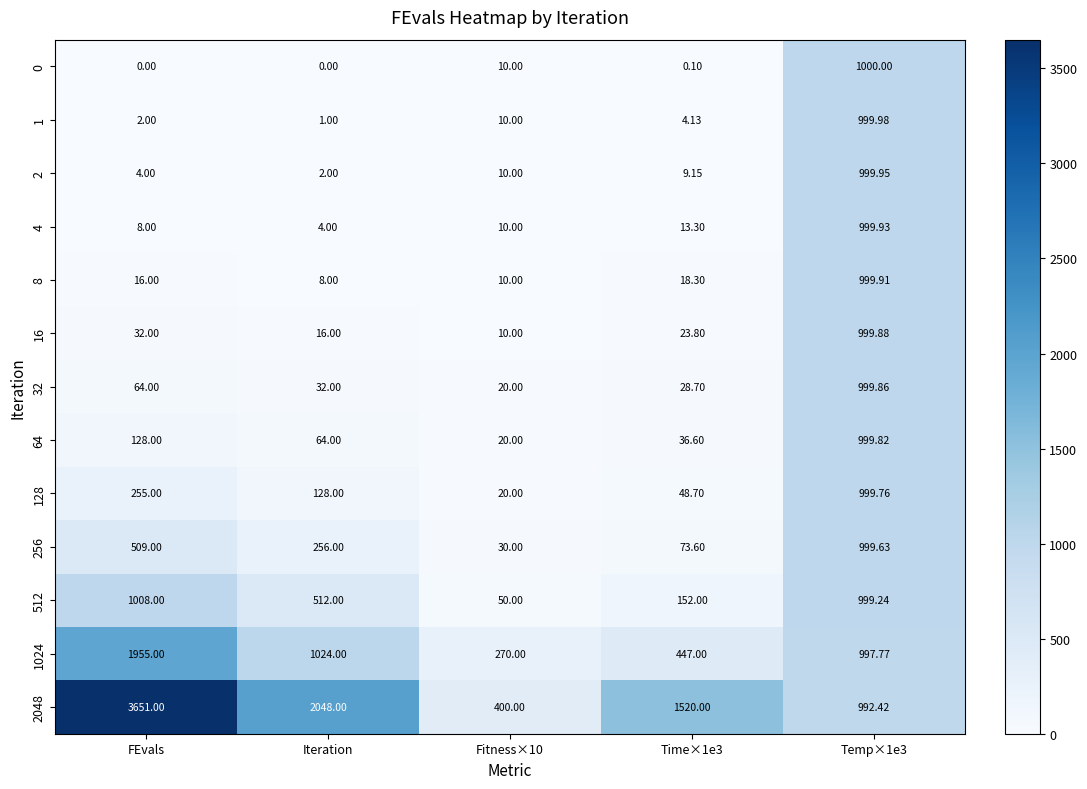

At which label is 512 closest to 529?

Iteration